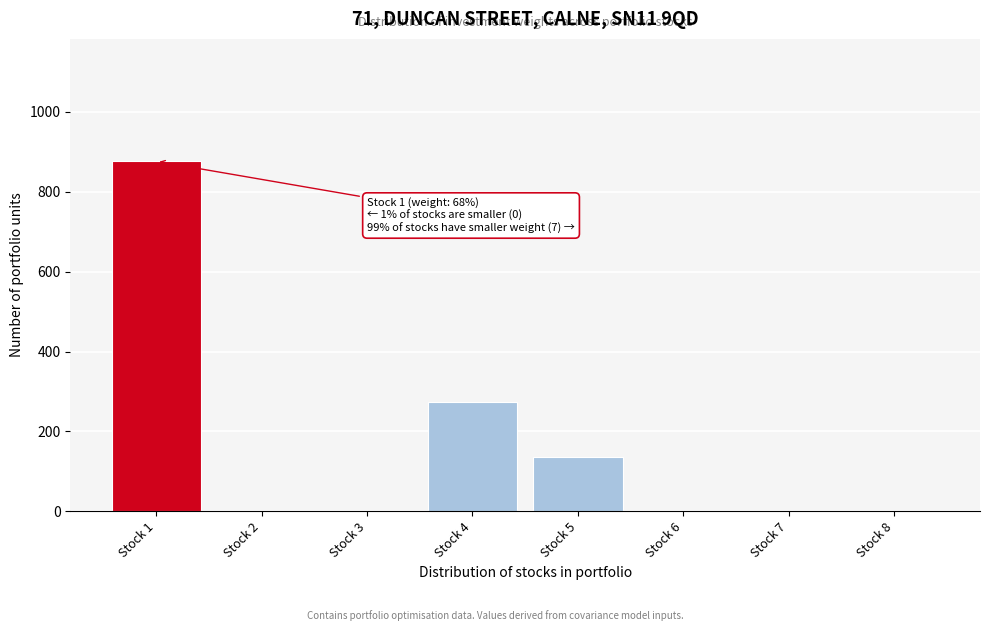

Reading left to right, list all the values displayed in this chart.

Stock 1=876.1	Stock 2=0.0	Stock 3=0.0	Stock 4=275.0	Stock 5=136.9	Stock 6=0.0	Stock 7=0.0	Stock 8=0.0